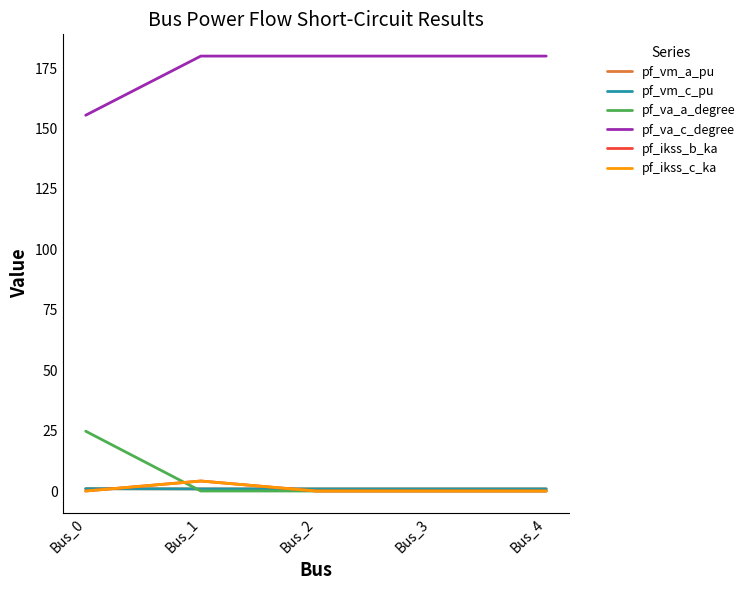

How many times do pf_ikss_b_ka and pf_va_a_degree cross each other?

2